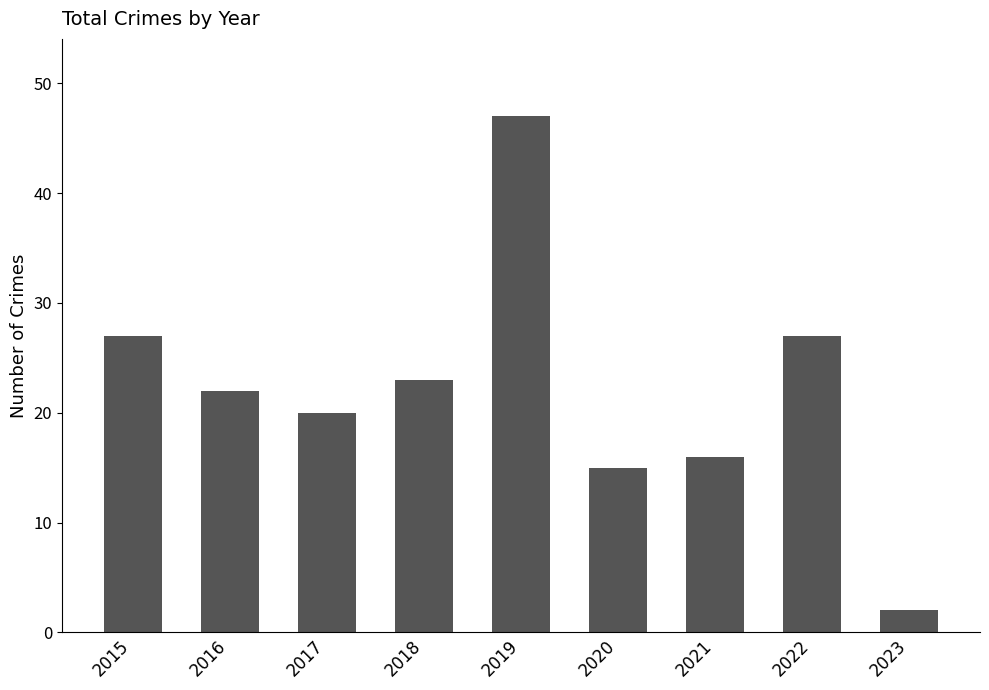

Reading right to left, what are all the values shown in this chart?

2	27	16	15	47	23	20	22	27